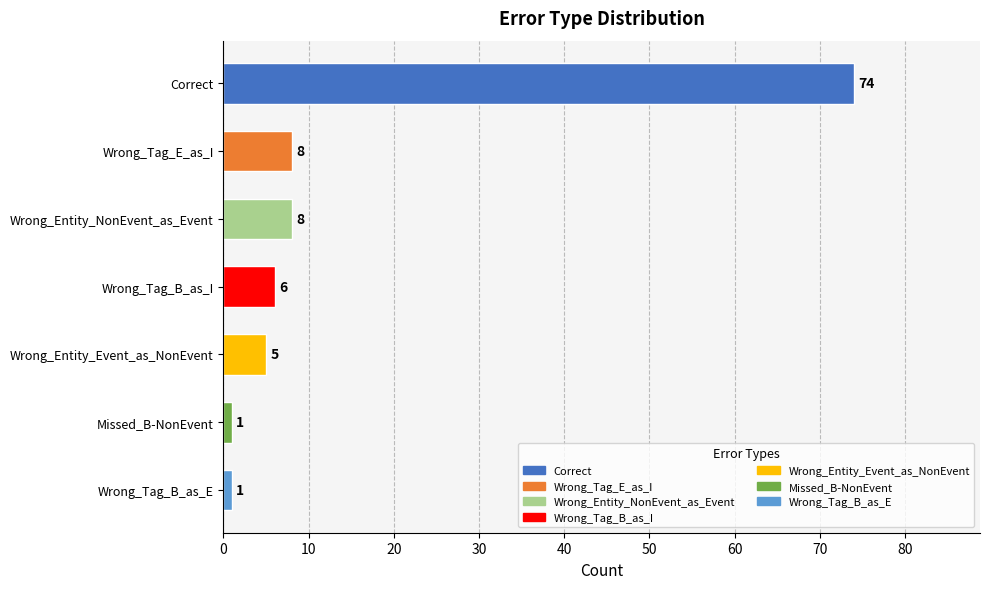

Count the number of data series in this chart.

1